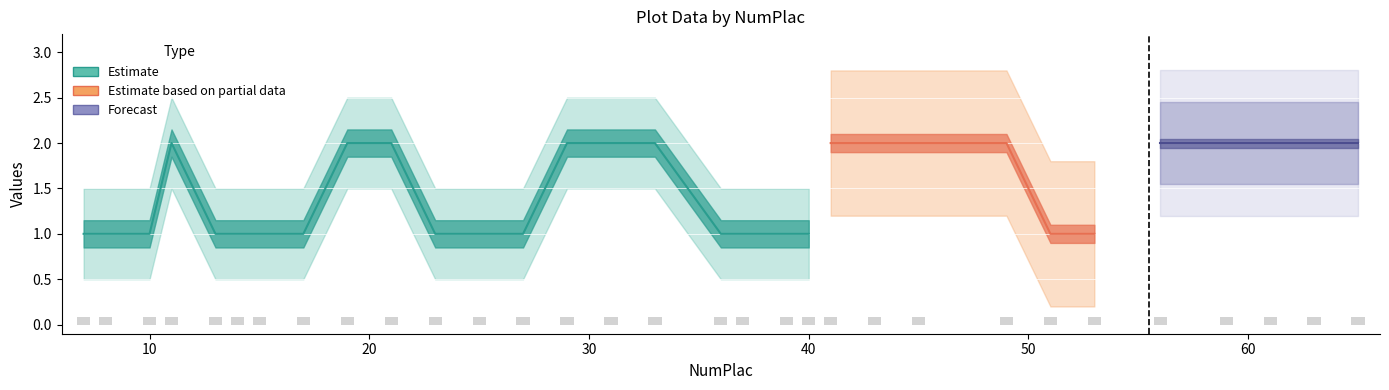

Between 15 and 27, which is larger?

15